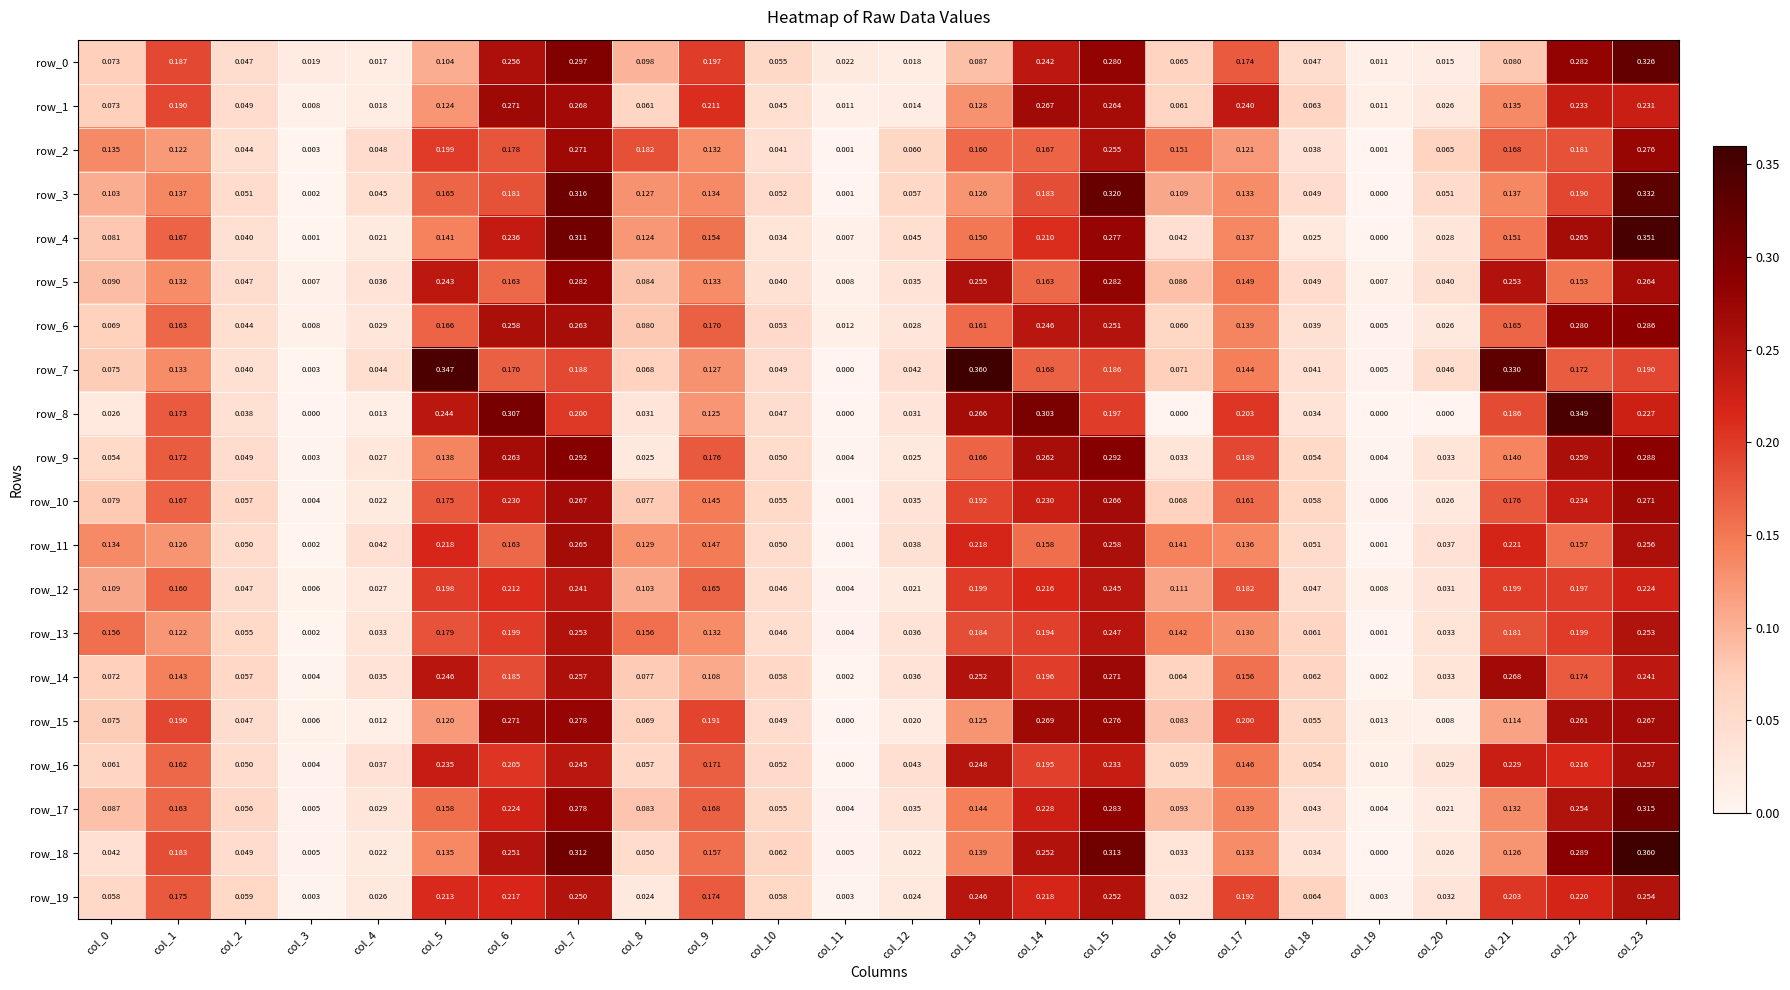

What is the difference between the maximum and minimum values in the row_12 series?

0.2